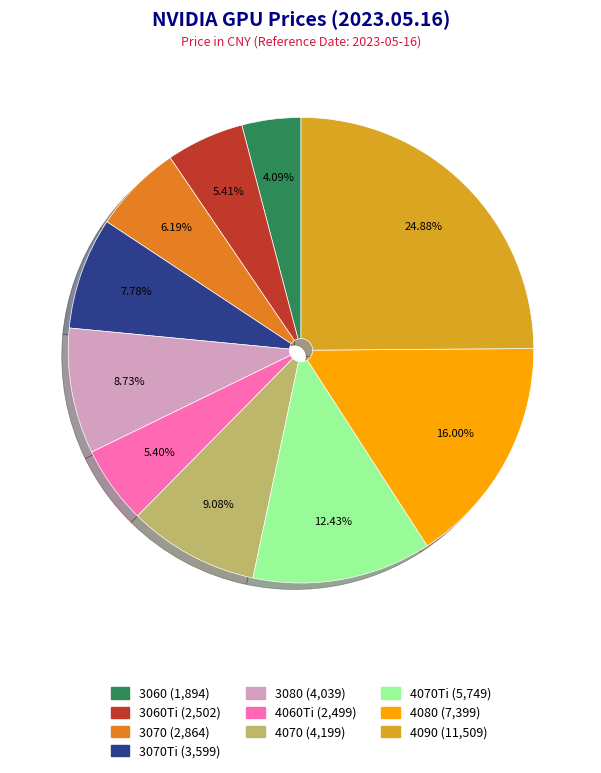

Does any single category account for the majority?

No